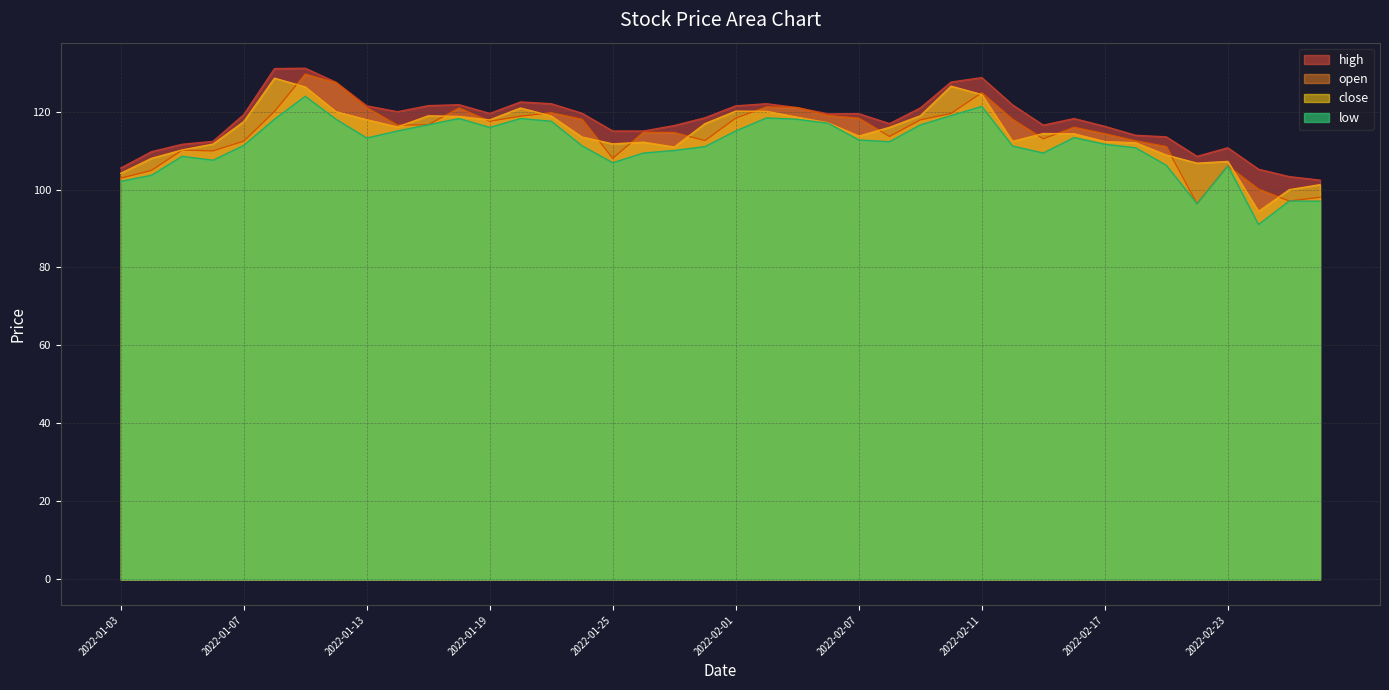

At which label does open reach its peak?

2022-01-11